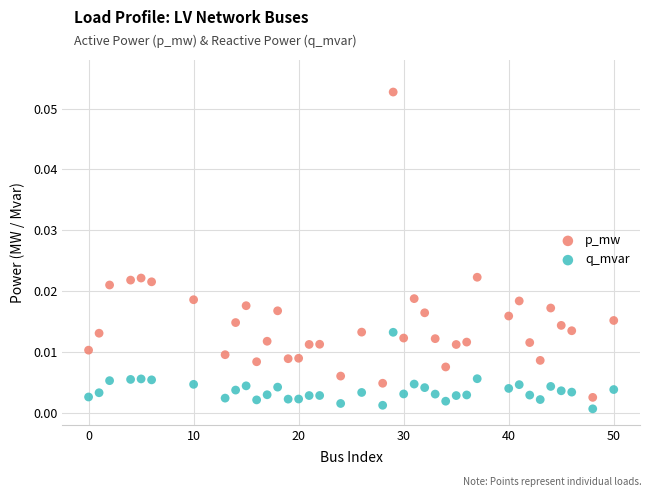

Which series has the widest spread of Y values?

p_mw